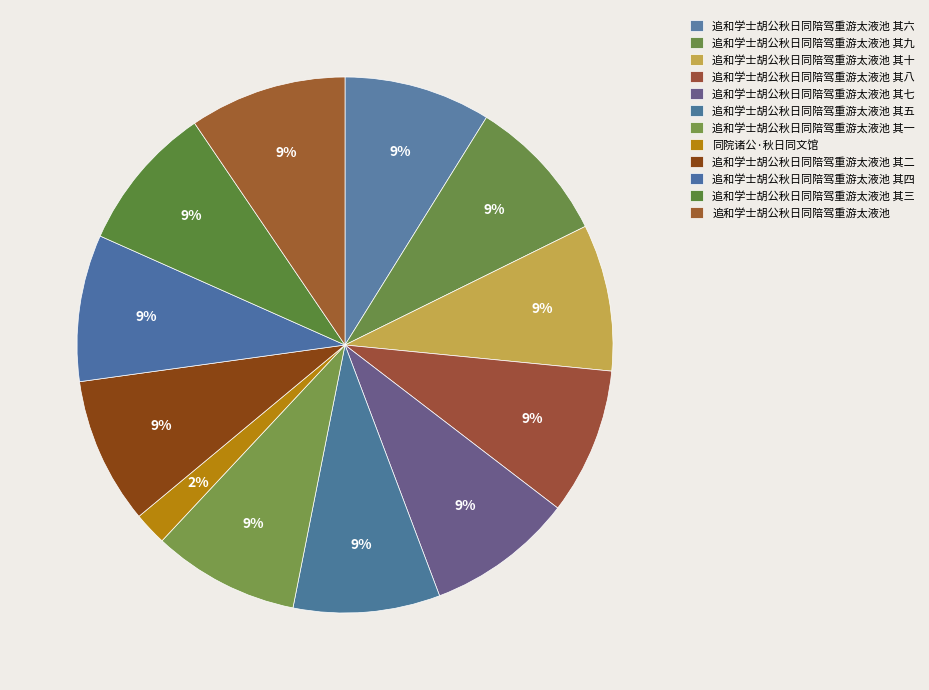

To the nearest percent, what is the combined percentage of 追和学士胡公秋日同陪驾重游太液池 and 追和学士胡公秋日同陪驾重游太液池 其九?

18%